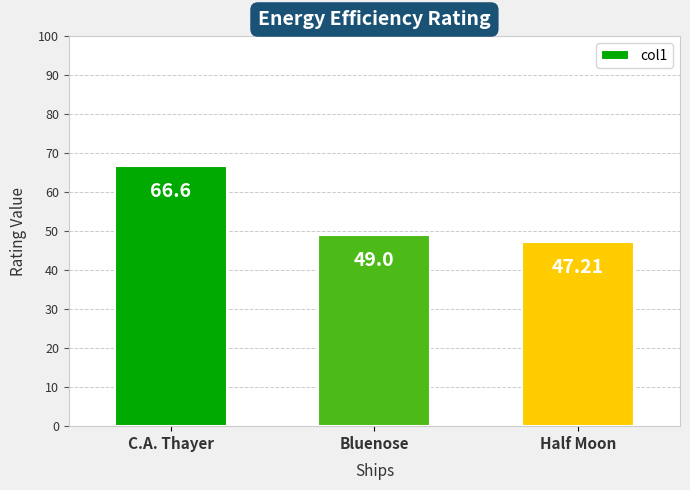

What is the value of the 1st bar from the left?

66.6